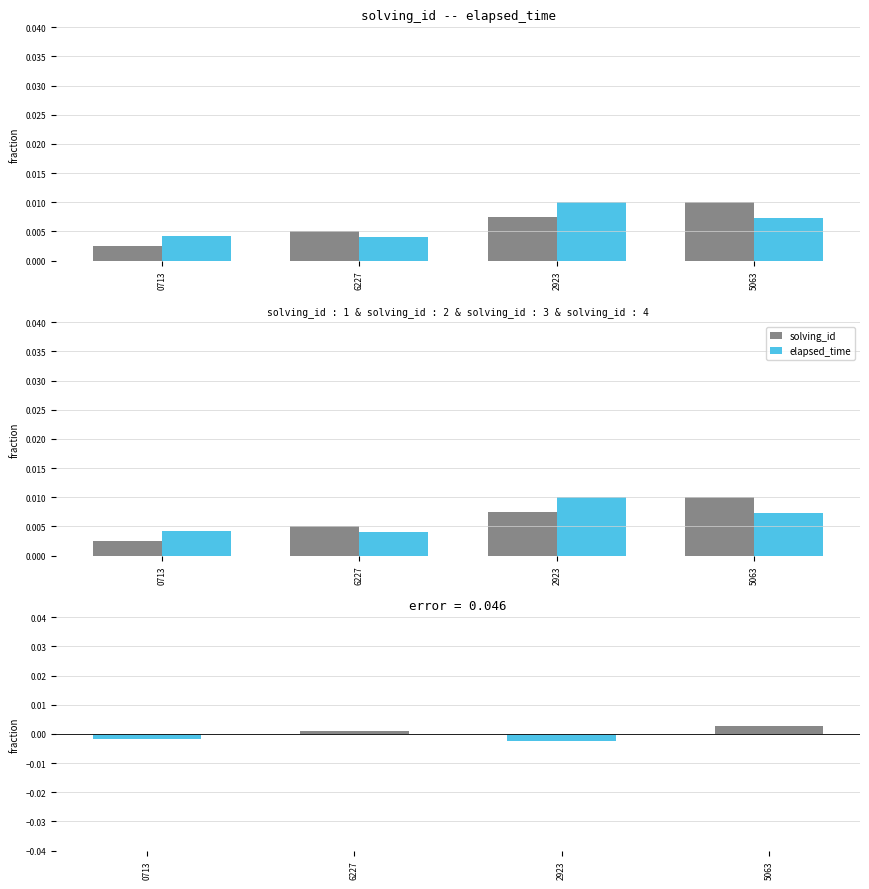

At how many categories does at least one series exceed 0?

4